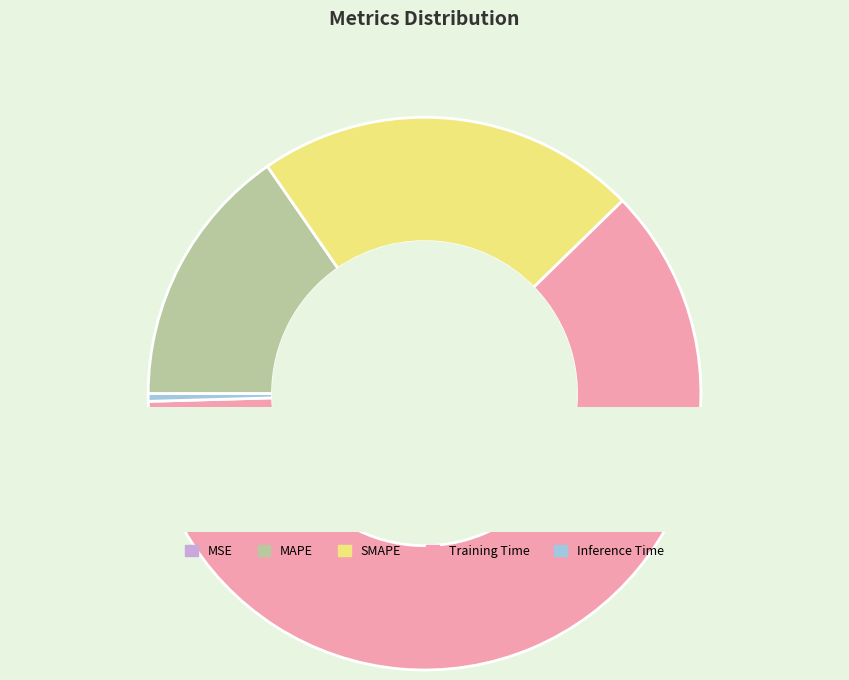

True or false: SMAPE accounts for 37% of the total.

False